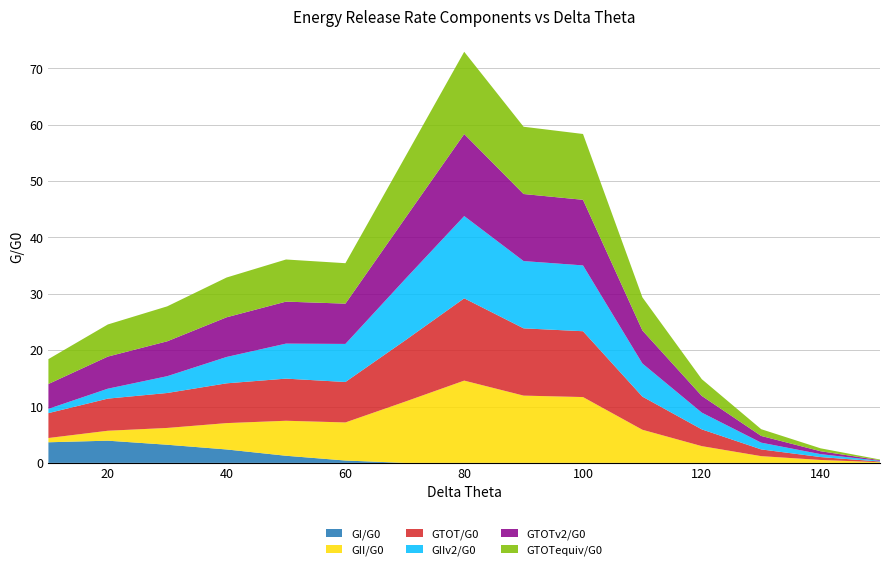

Reading left to right, what are all the values shown in this chart?

GI/G0: 3.7	3.9	3.2	2.4	1.3	0.4	0.0	0.0	0.0	0.0	0.0	0.0	0.0	0.0	0.0
GII/G0: 0.8	1.8	3.0	4.7	6.2	6.8	10.8	14.6	11.9	11.7	5.9	3.0	1.2	0.5	0.1
GTOT/G0: 4.4	5.7	6.2	7.1	7.5	7.2	10.8	14.6	11.9	11.7	5.9	3.0	1.2	0.5	0.1
GIIv2/G0: 0.8	1.8	3.0	4.7	6.2	6.8	10.8	14.6	11.9	11.7	5.9	3.0	1.2	0.5	0.1
GTOTv2/G0: 4.4	5.7	6.2	7.0	7.5	7.1	10.8	14.6	11.9	11.6	5.9	3.0	1.2	0.5	0.1
GTOTequiv/G0: 4.4	5.7	6.2	7.1	7.5	7.2	10.8	14.6	11.9	11.7	5.9	3.0	1.2	0.5	0.1